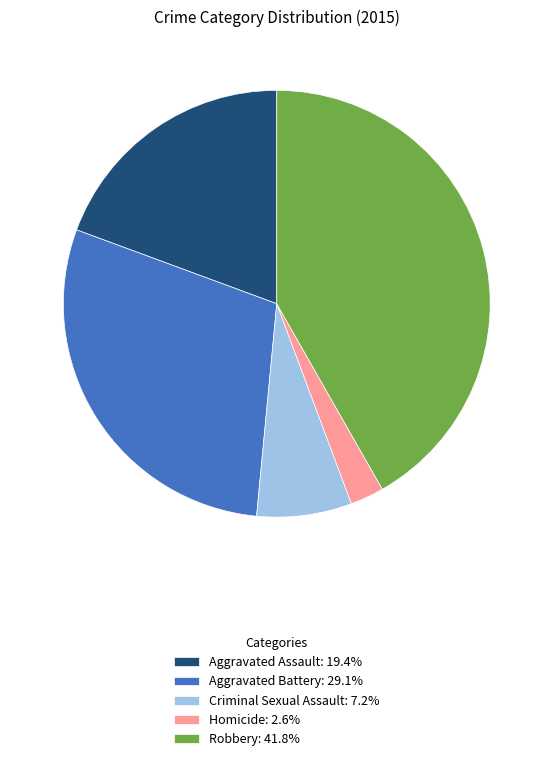

How many slices are in this pie chart?

5